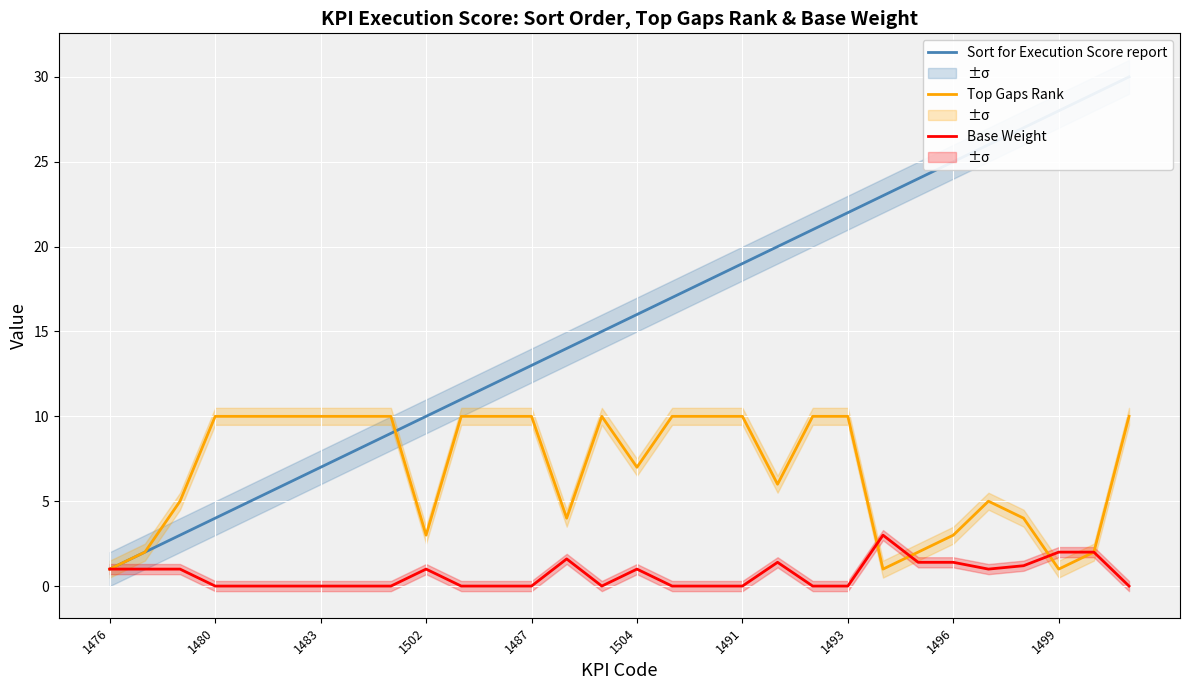

At which category is the sum across all series the highest?

29